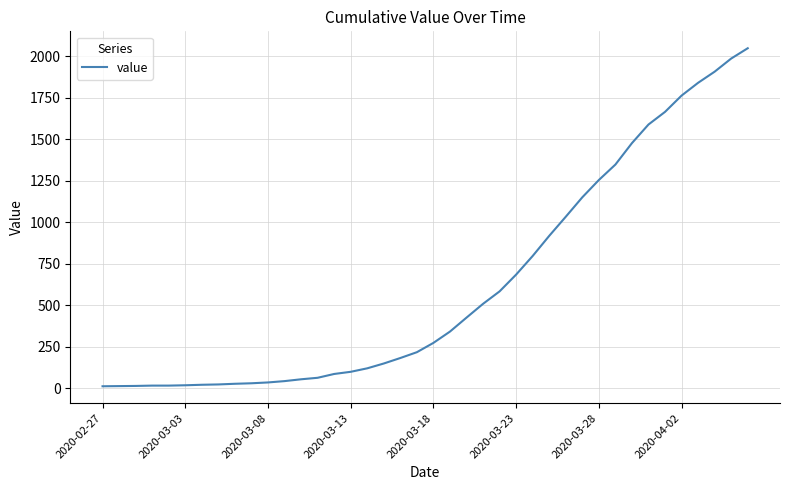

What is the greatest value displayed?

2047